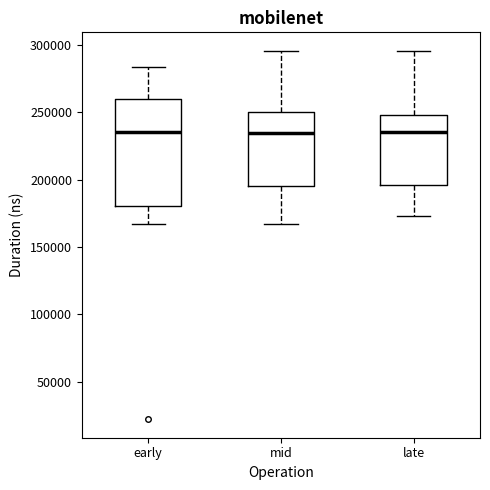

Where is the lower edge of the box for mid on the y-axis? The values are not printed on the chart, so give them approximately, as read against the axis.

195000